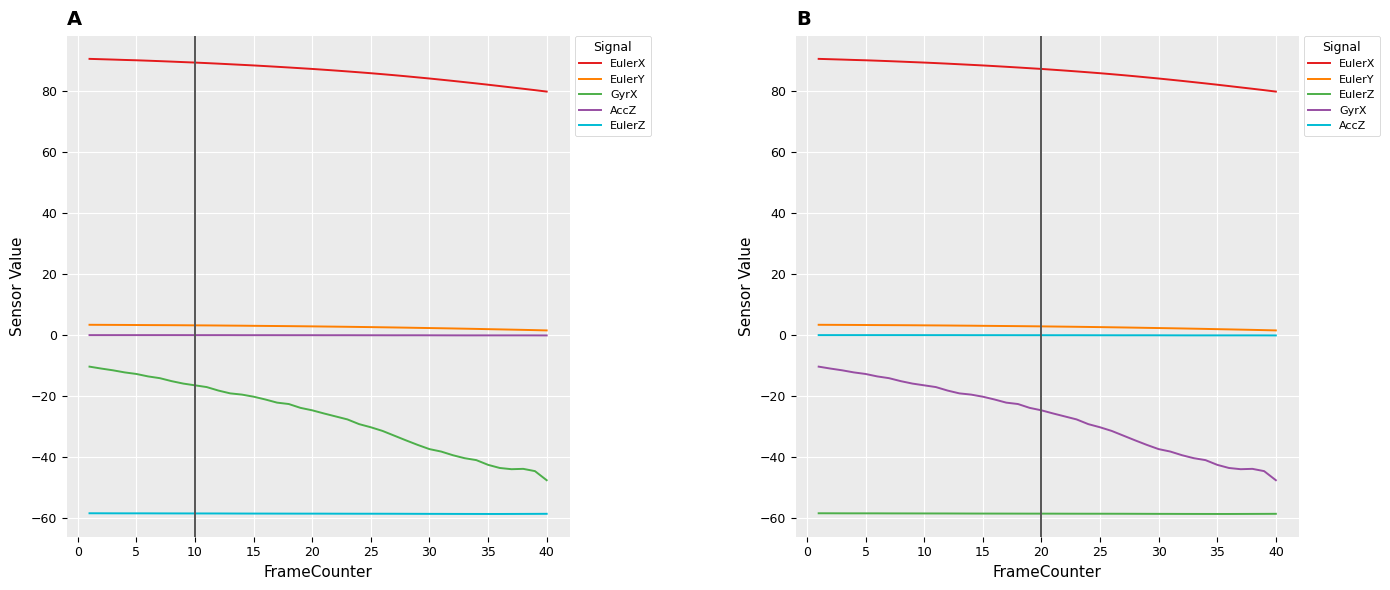

The value of EulerY at 0 is 3.4. True or false?

True